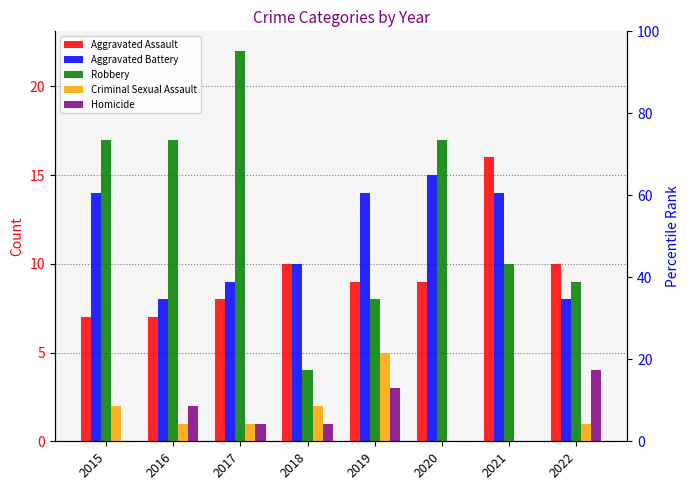

How many values in the Criminal Sexual Assault series exceed 1?

3